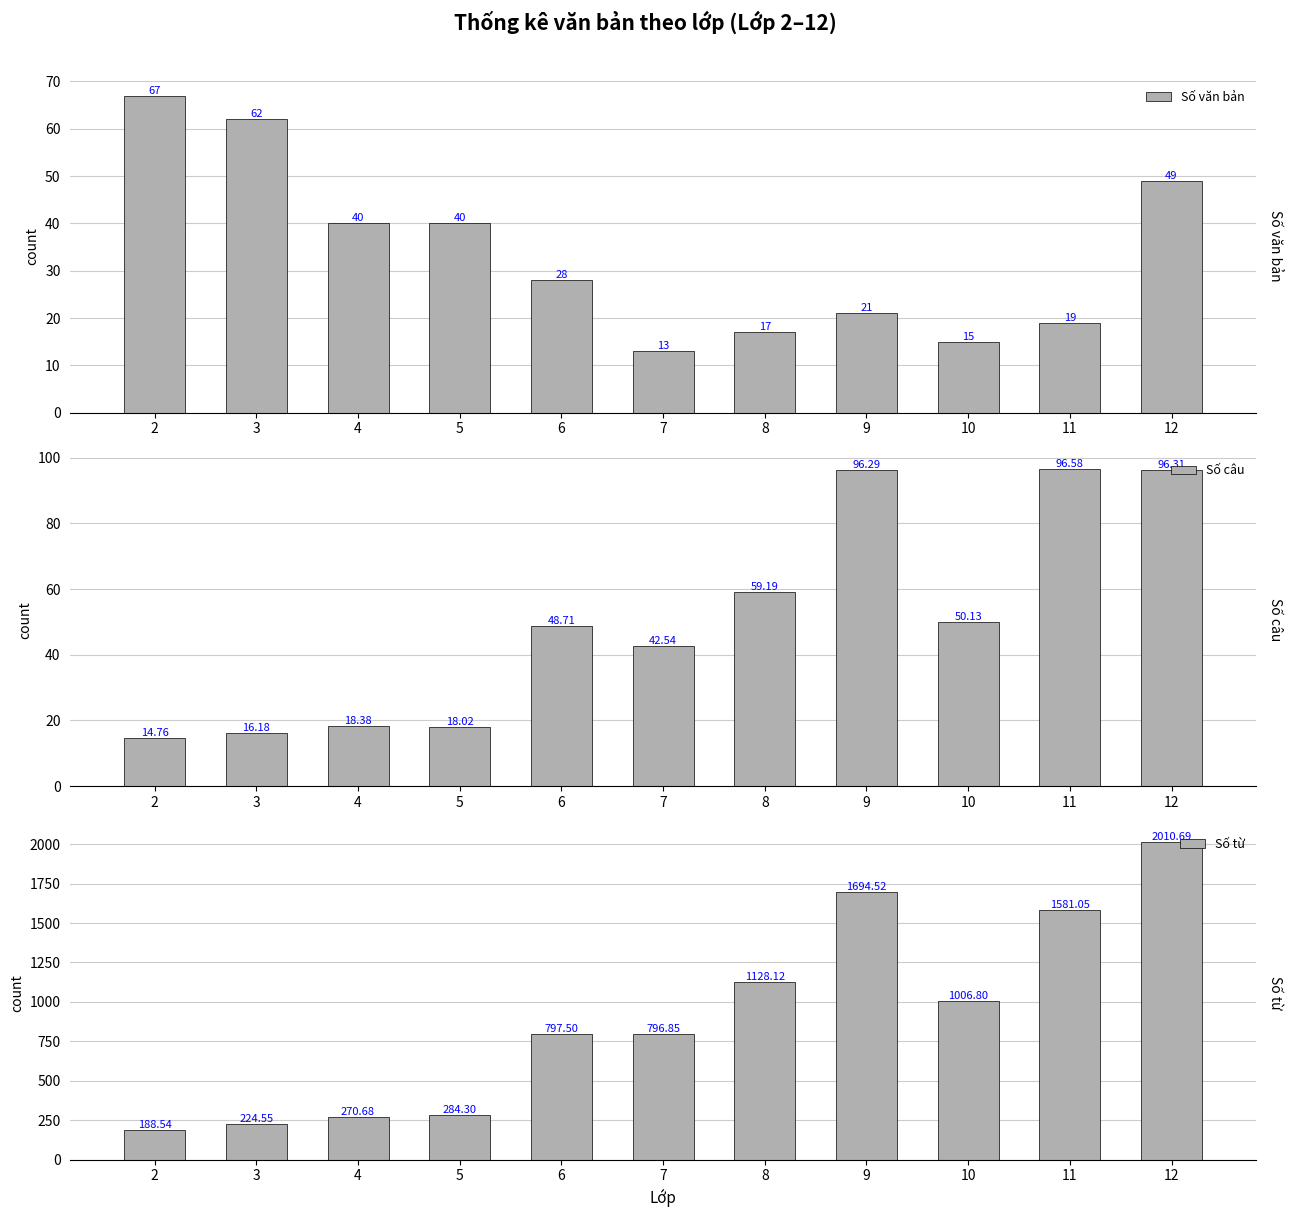

Which category has the highest value in the Số câu series?

11